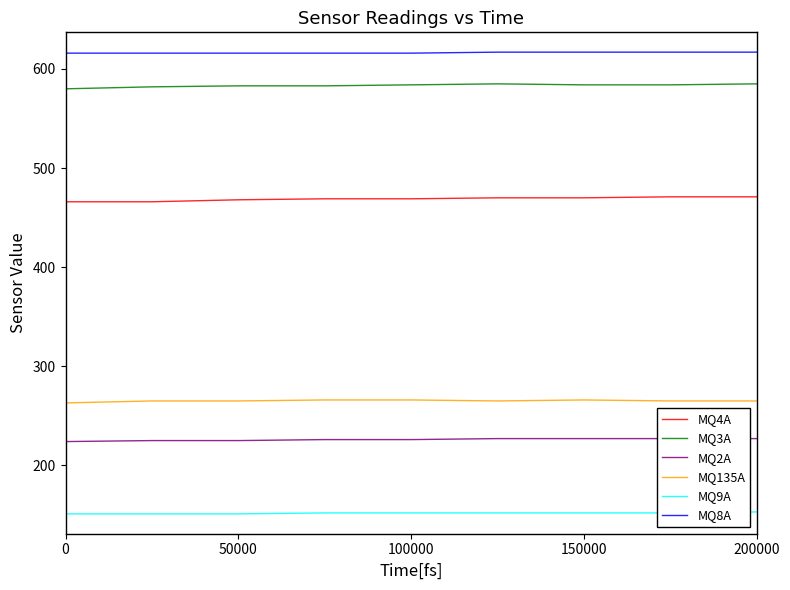

True or false: MQ9A and MQ8A cross at least once.

False